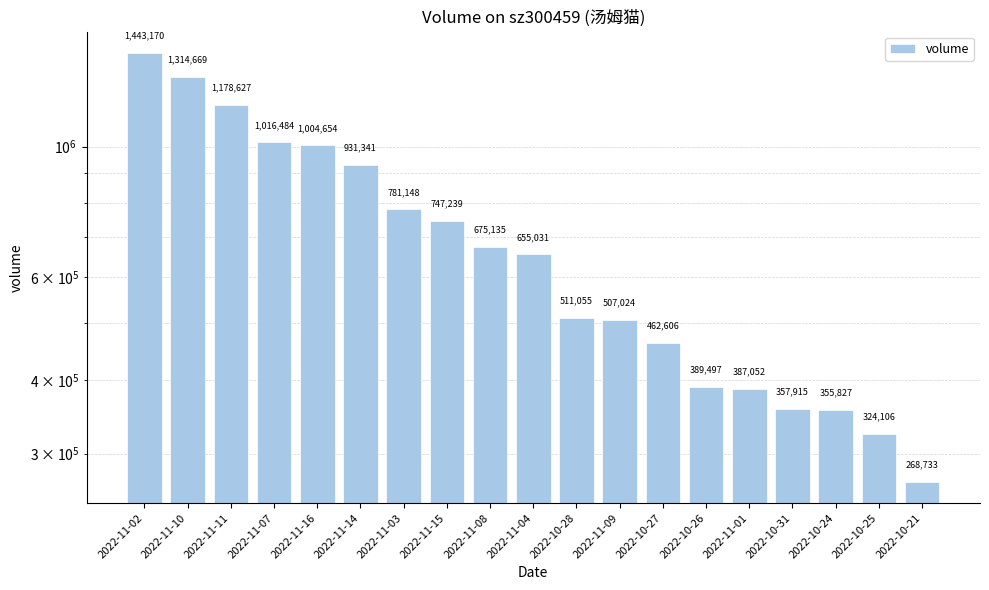

Count the number of data series in this chart.

1